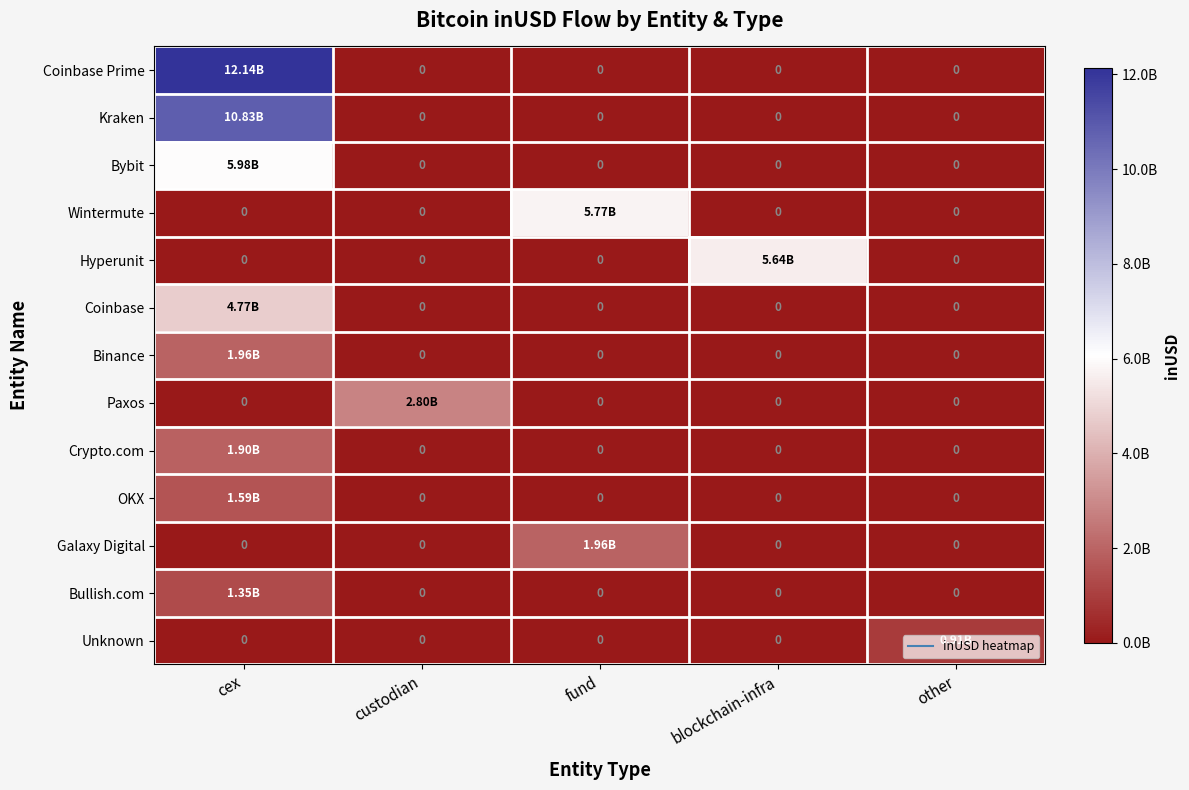

Which series has the largest range (max minus min)?

Coinbase Prime